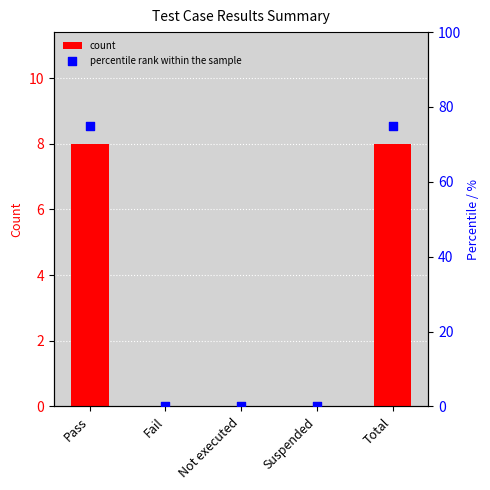

What are all the series names shown in the legend?

count, percentile rank within the sample